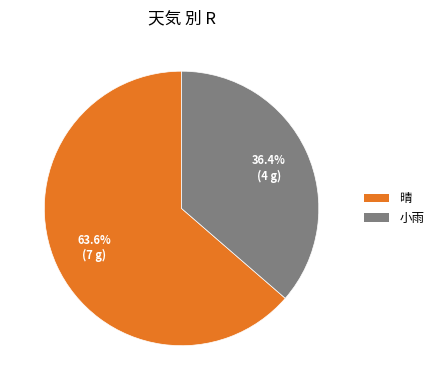

To the nearest percent, what is the combined percentage of 晴 and 小雨?

100%